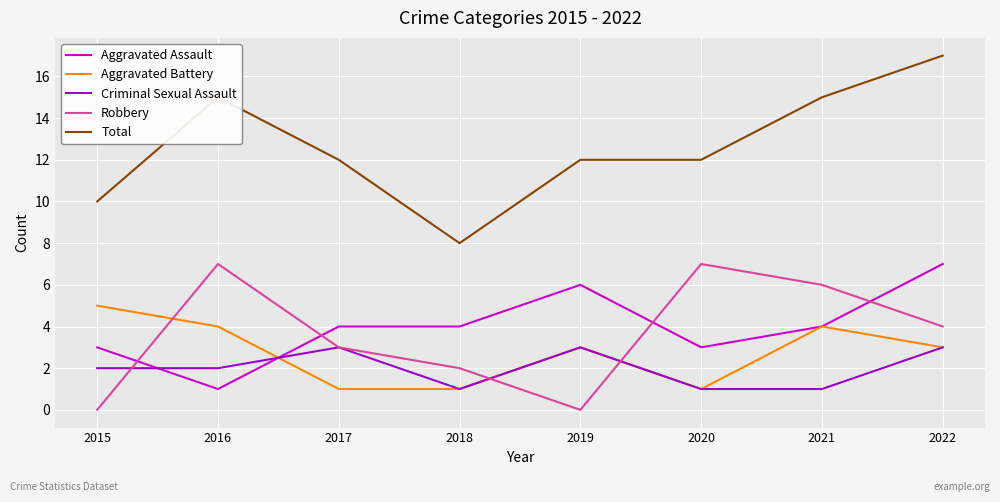

Reading right to left, extract all data points from this chart.

Aggravated Assault: 2022=7	2021=4	2020=3	2019=6	2018=4	2017=4	2016=1	2015=3
Aggravated Battery: 2022=3	2021=4	2020=1	2019=3	2018=1	2017=1	2016=4	2015=5
Criminal Sexual Assault: 2022=3	2021=1	2020=1	2019=3	2018=1	2017=3	2016=2	2015=2
Robbery: 2022=4	2021=6	2020=7	2019=0	2018=2	2017=3	2016=7	2015=0
Total: 2022=17	2021=15	2020=12	2019=12	2018=8	2017=12	2016=15	2015=10